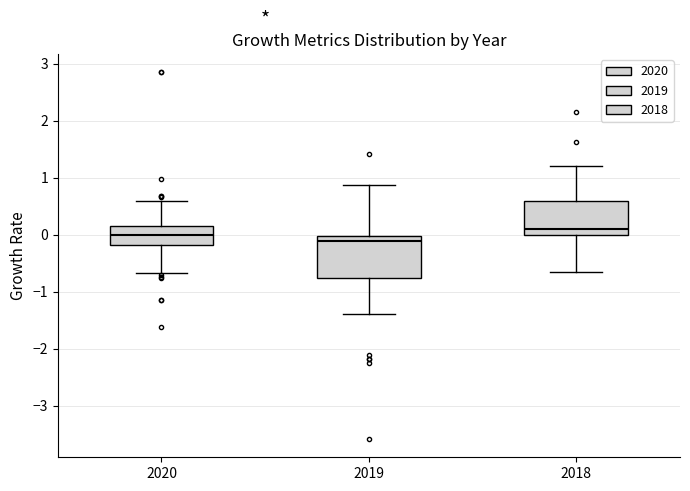

Which box is the tallest, from its lower edge to its upper edge?

2019